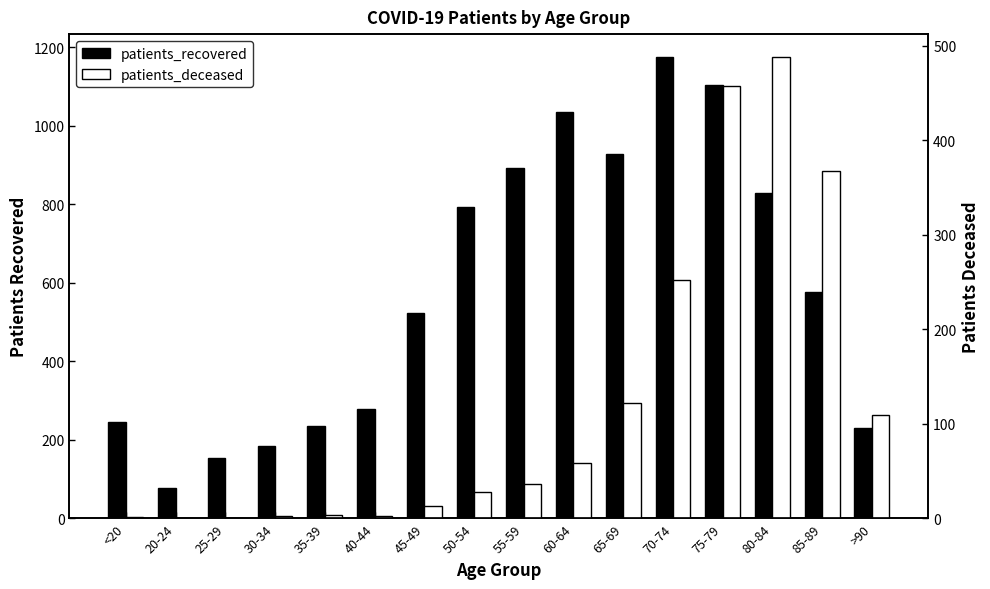

List the series in order of their peak value, highest first.

patients_recovered, patients_deceased